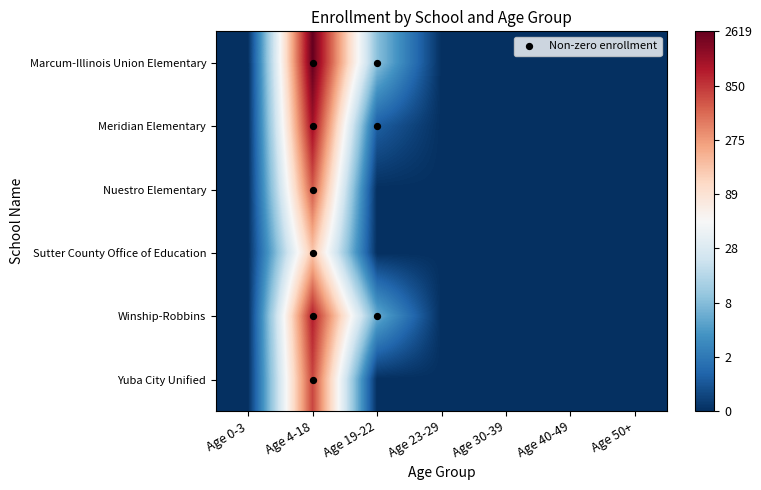

Reading right to left, list all the values displayed in this chart.

Marcum-Illinois Union Elementary: Age 50+=0.0	Age 40-49=0.0	Age 30-39=0.0	Age 23-29=0.0	Age 19-22=2.3	Age 4-18=7.9	Age 0-3=0.0
Meridian Elementary: Age 50+=0.0	Age 40-49=0.0	Age 30-39=0.0	Age 23-29=0.0	Age 19-22=0.7	Age 4-18=7.3	Age 0-3=0.0
Nuestro Elementary: Age 50+=0.0	Age 40-49=0.0	Age 30-39=0.0	Age 23-29=0.0	Age 19-22=0.0	Age 4-18=6.4	Age 0-3=0.0
Sutter County Office of Education: Age 50+=0.0	Age 40-49=0.0	Age 30-39=0.0	Age 23-29=0.0	Age 19-22=0.0	Age 4-18=5.1	Age 0-3=0.0
Winship-Robbins: Age 50+=0.0	Age 40-49=0.0	Age 30-39=0.0	Age 23-29=0.0	Age 19-22=1.9	Age 4-18=7.0	Age 0-3=0.0
Yuba City Unified: Age 50+=0.0	Age 40-49=0.0	Age 30-39=0.0	Age 23-29=0.0	Age 19-22=0.0	Age 4-18=6.6	Age 0-3=0.0